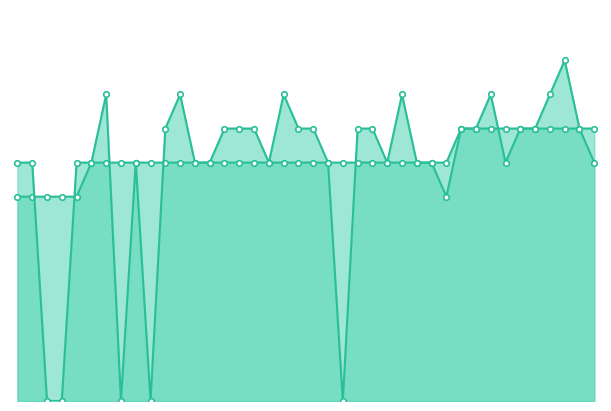

At which label does WifeGeneration first exceed 8?

6